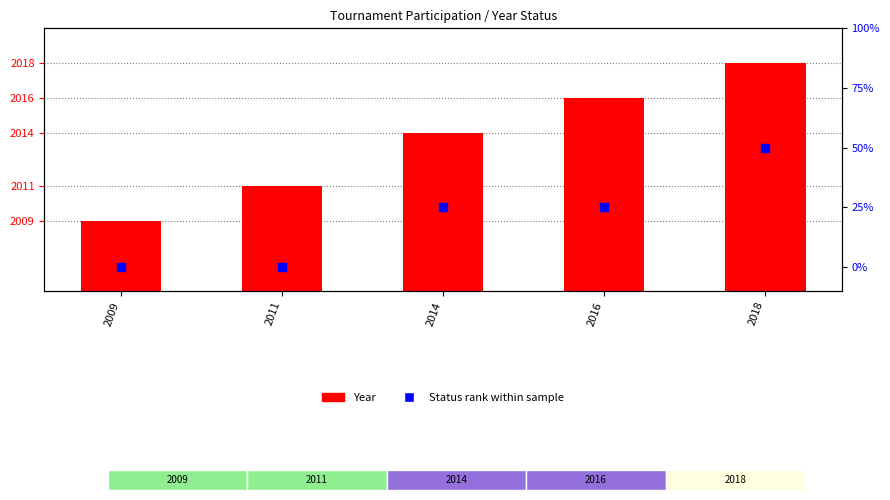

Which series reaches the minimum Y coordinate?

Status rank